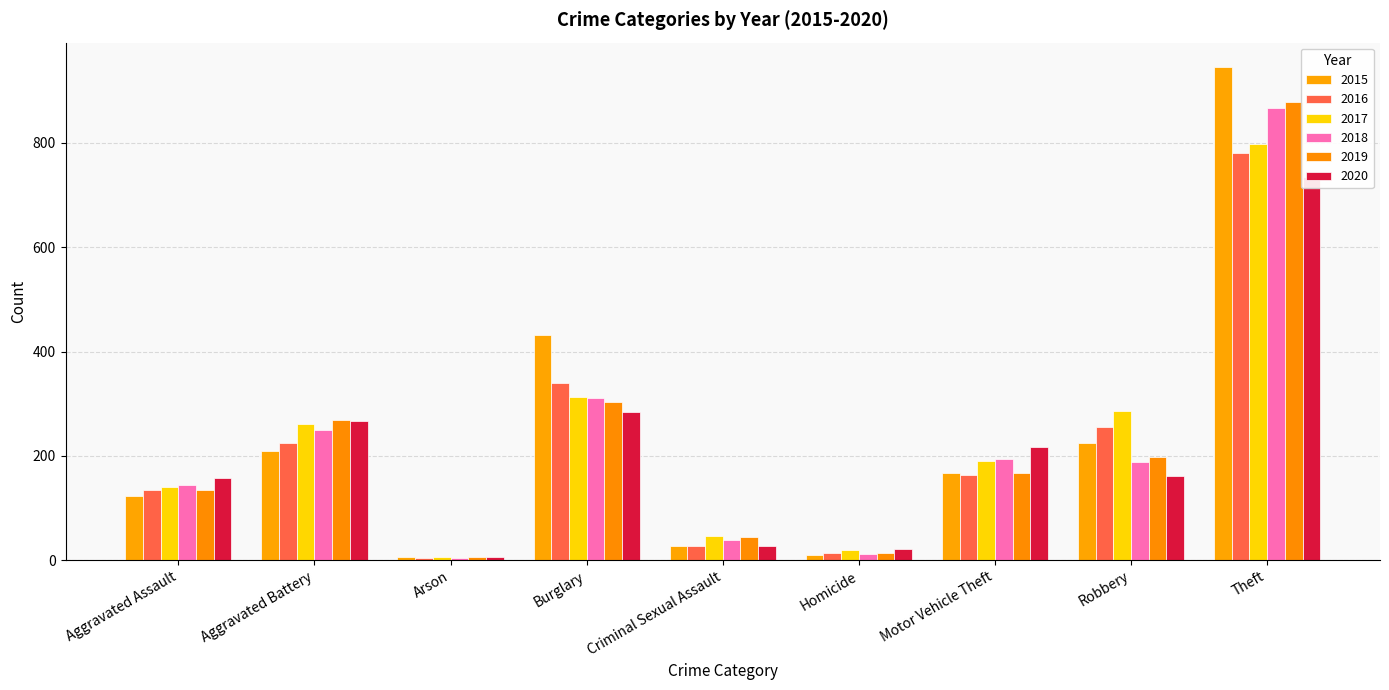

What position from the left is Burglary?

4